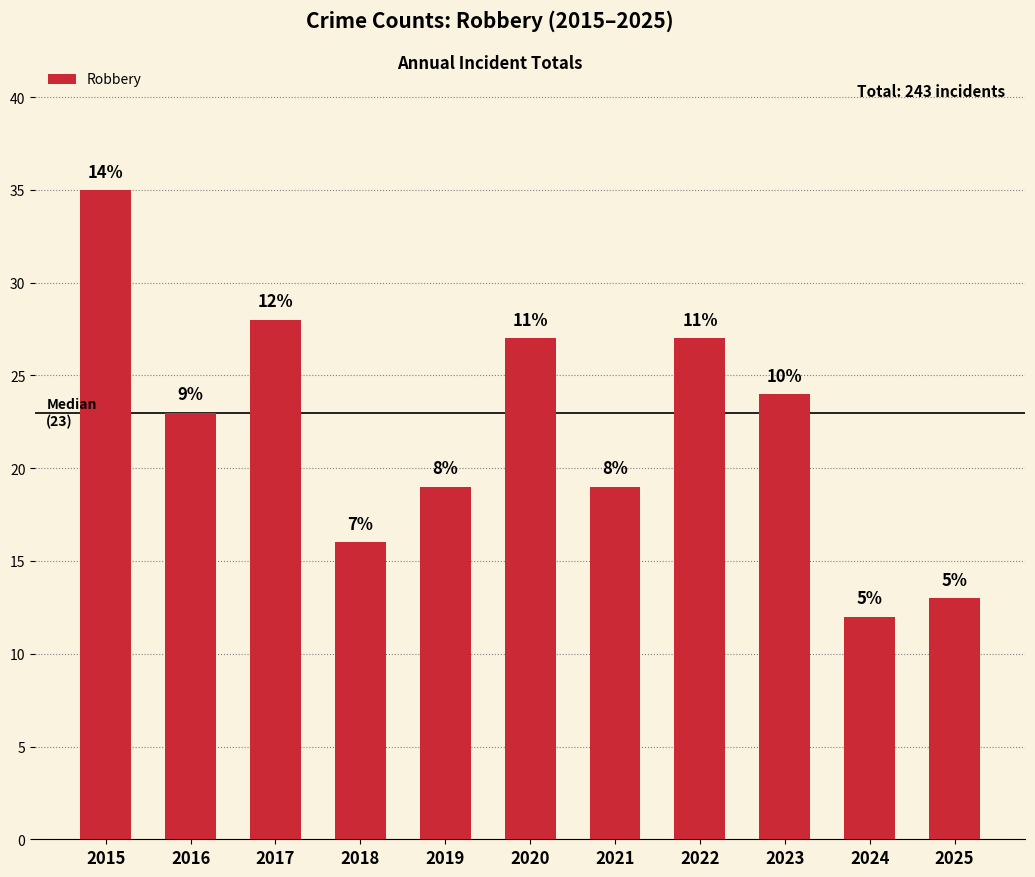

Reading left to right, what are all the values shown in this chart?

2015=35	2016=23	2017=28	2018=16	2019=19	2020=27	2021=19	2022=27	2023=24	2024=12	2025=13